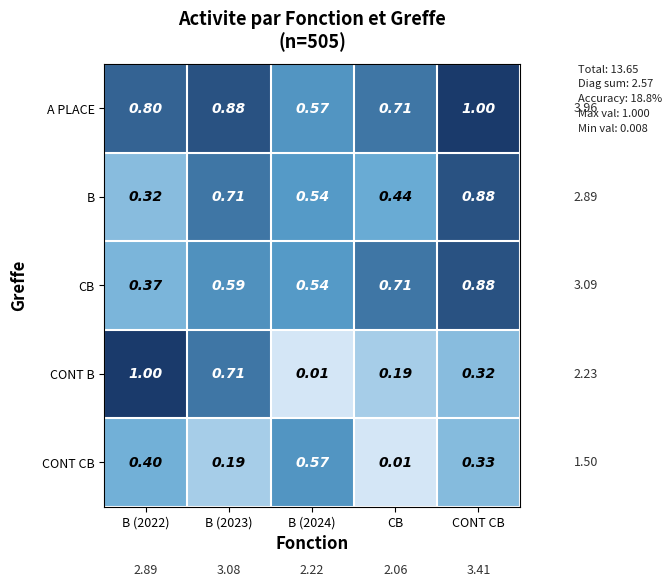

At which label is CONT CB closest to 0?

CB